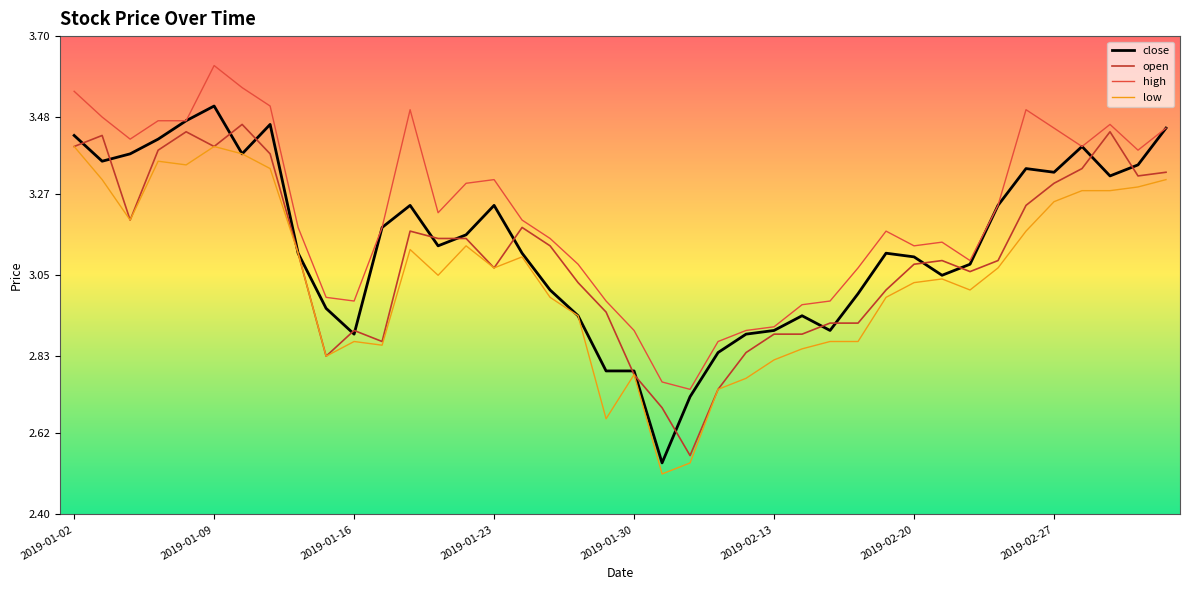

Which series has the widest spread of values?

close